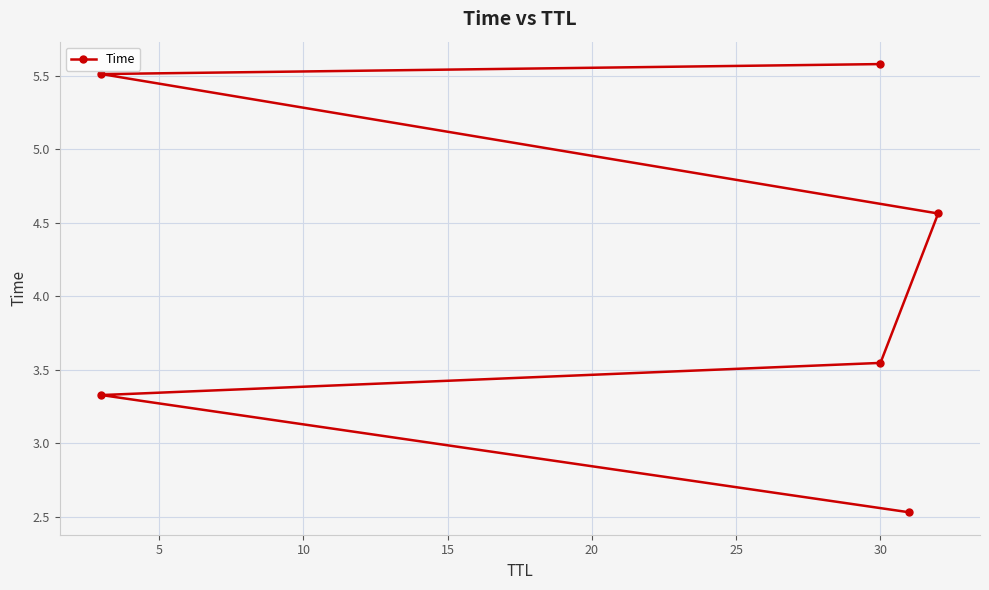

Reading left to right, extract all data points from this chart.

2.5	3.3	3.5	4.6	5.5	5.6